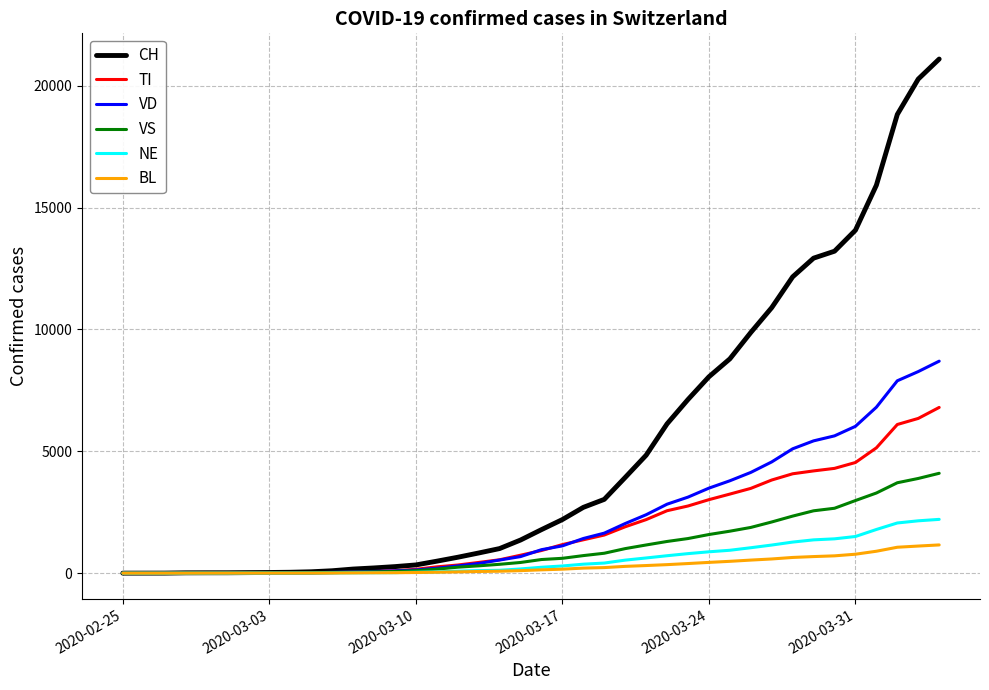

Rank the series by their maximum value, from lowest to highest.

BL, NE, VS, TI, VD, CH